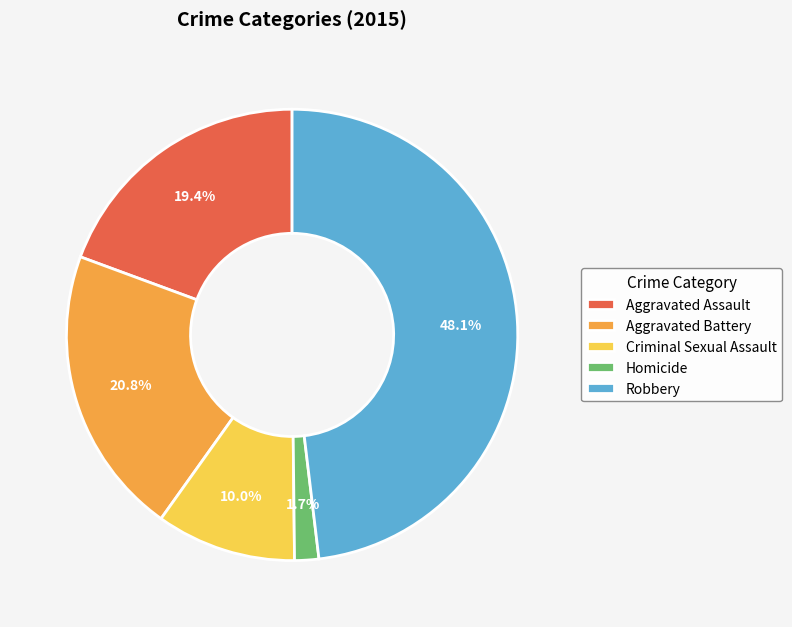

Approximately how many times larger is the value at Robbery compared to Criminal Sexual Assault?

4.8